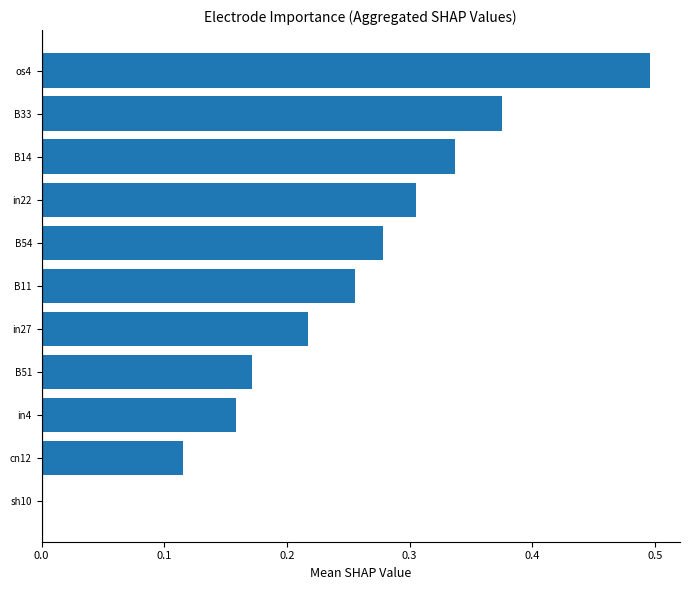

The chart shows a value of 0.1 at B11. True or false?

False